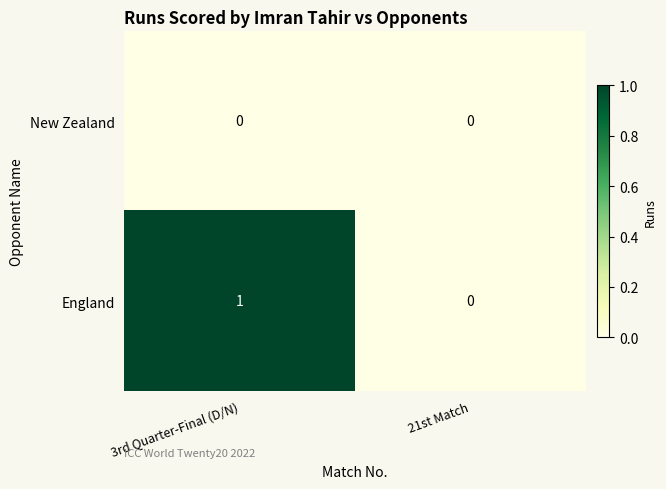

Which series has the largest range (max minus min)?

England